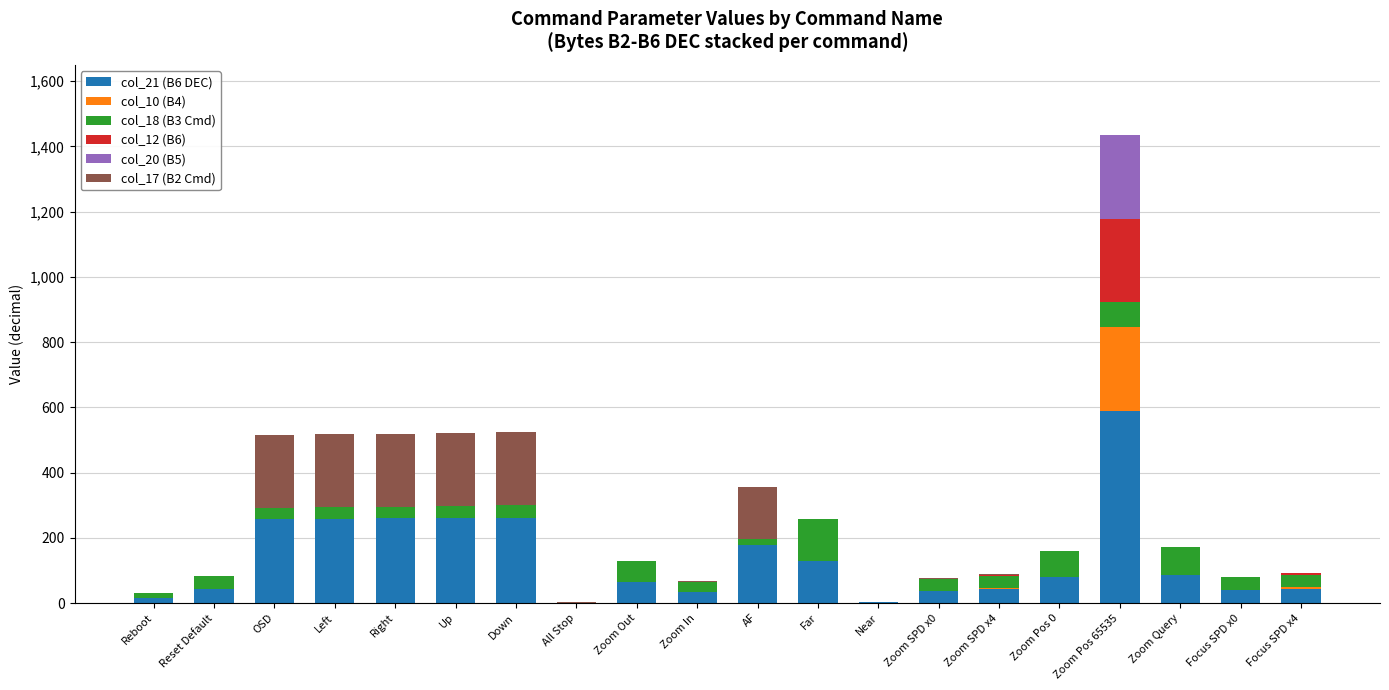

At which category is the sum across all series the highest?

Zoom Pos 65535